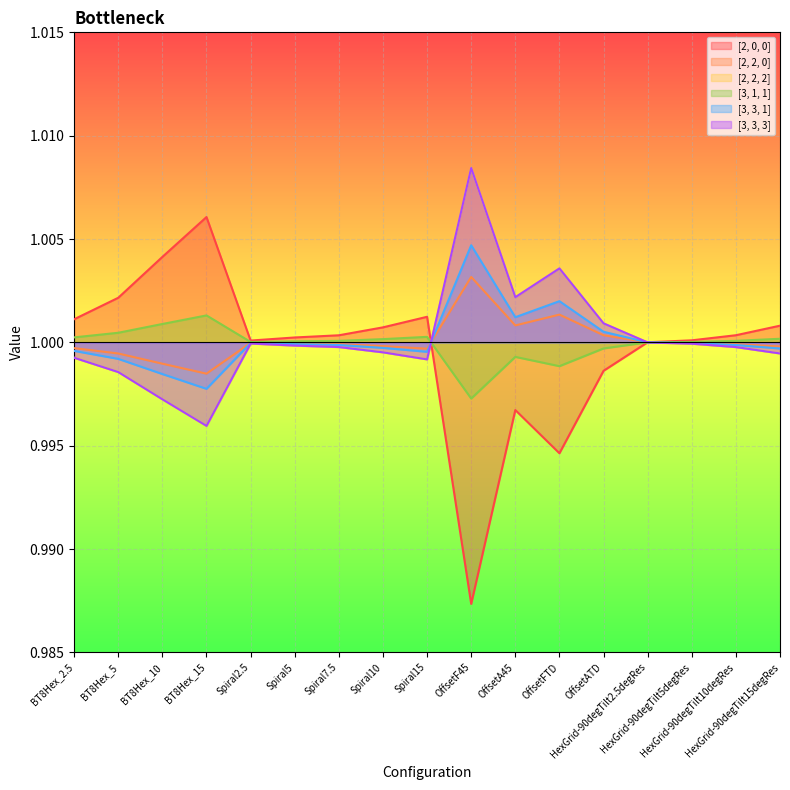

Reading left to right, list all the values displayed in this chart.

[2, 0, 0]: 1.0	1.0	1.0	1.0	1.0	1.0	1.0	1.0	1.0	1.0	1.0	1.0	1.0	1.0	1.0	1.0	1.0
[2, 2, 0]: 1.0	1.0	1.0	1.0	1.0	1.0	1.0	1.0	1.0	1.0	1.0	1.0	1.0	1.0	1.0	1.0	1.0
[2, 2, 2]: 1.0	1.0	1.0	1.0	1.0	1.0	1.0	1.0	1.0	1.0	1.0	1.0	1.0	1.0	1.0	1.0	1.0
[3, 1, 1]: 1.0	1.0	1.0	1.0	1.0	1.0	1.0	1.0	1.0	1.0	1.0	1.0	1.0	1.0	1.0	1.0	1.0
[3, 3, 1]: 1.0	1.0	1.0	1.0	1.0	1.0	1.0	1.0	1.0	1.0	1.0	1.0	1.0	1.0	1.0	1.0	1.0
[3, 3, 3]: 1.0	1.0	1.0	1.0	1.0	1.0	1.0	1.0	1.0	1.0	1.0	1.0	1.0	1.0	1.0	1.0	1.0